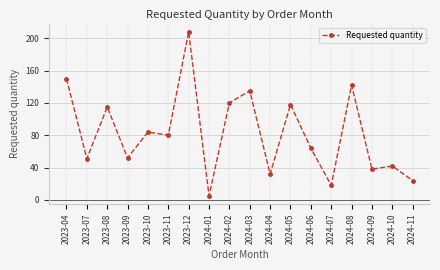

How many interior local valleys (lower than both neighbors) does the data have?

7